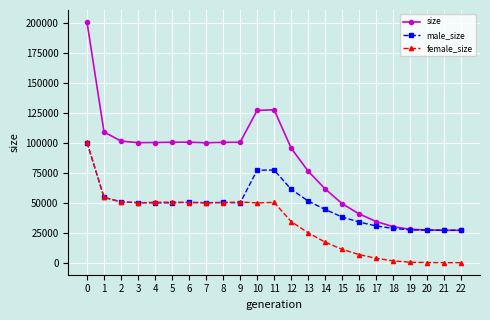

Is this an area chart (filled region under the line)?

No